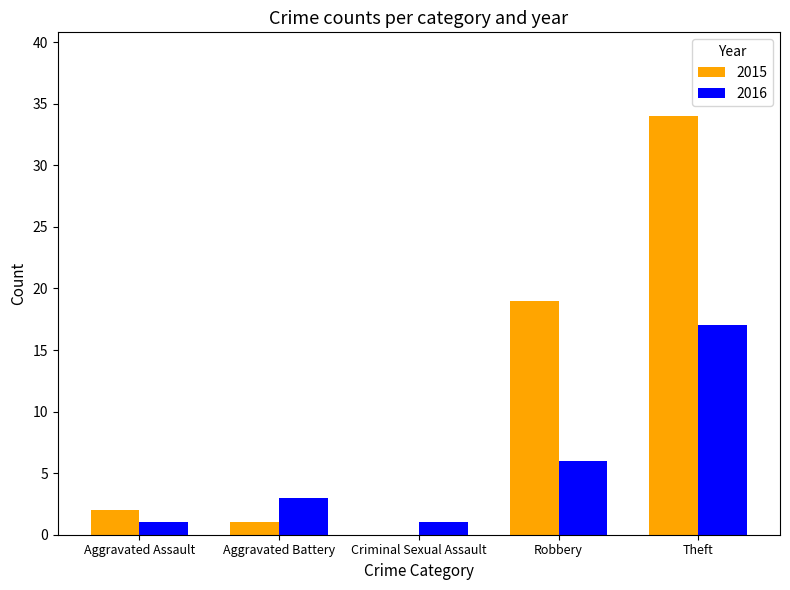

At which label does 2016 reach its peak?

Theft